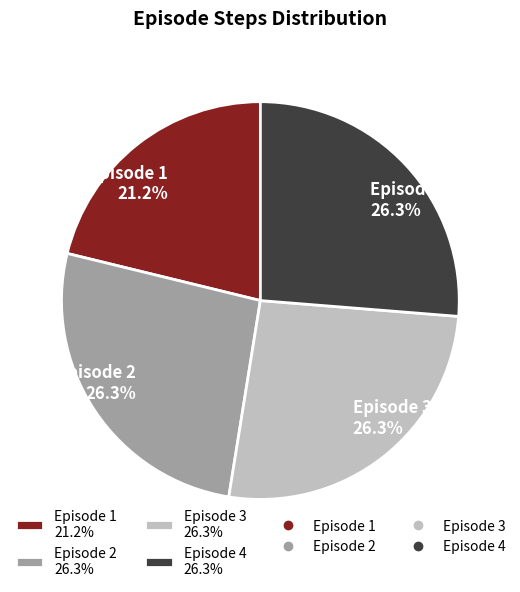

What is the ratio of the value at Episode 1 21.2% to the value at Episode 3 26.3%?

0.8